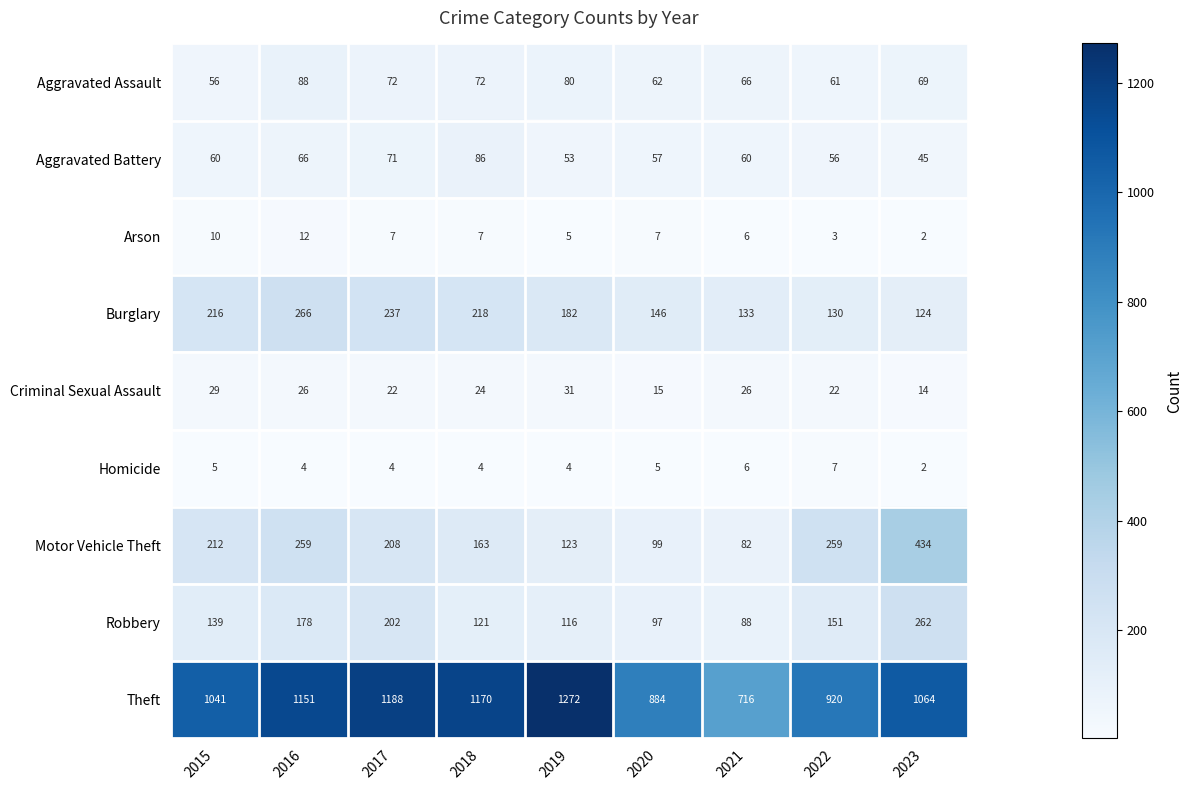

At which category does the chart reach its minimum across all series?

2023